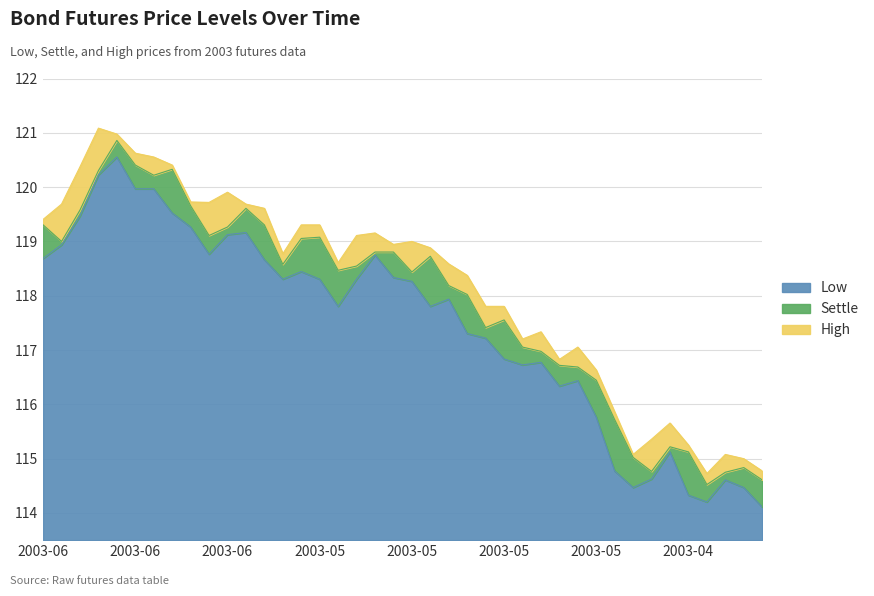

What is the difference between the second highest and second lowest values in the Settle series?

5.8